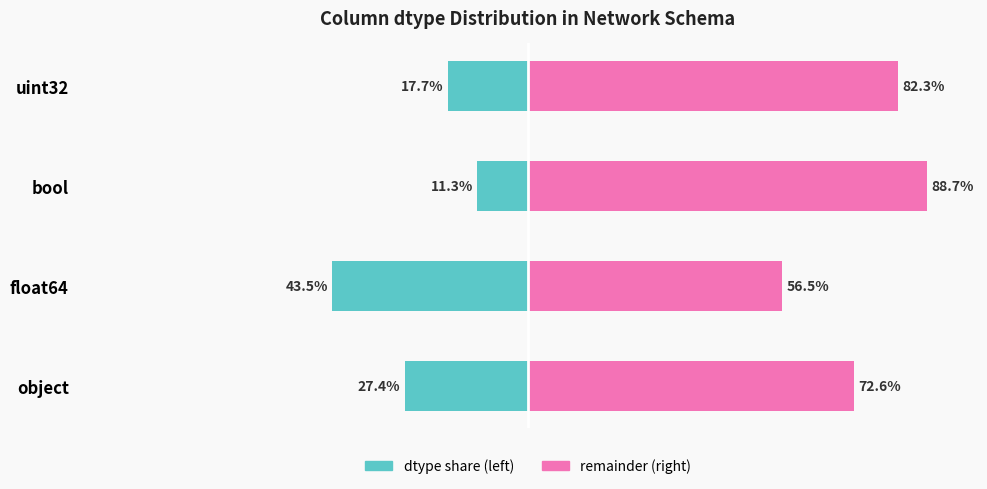

How many series are shown in this chart?

2